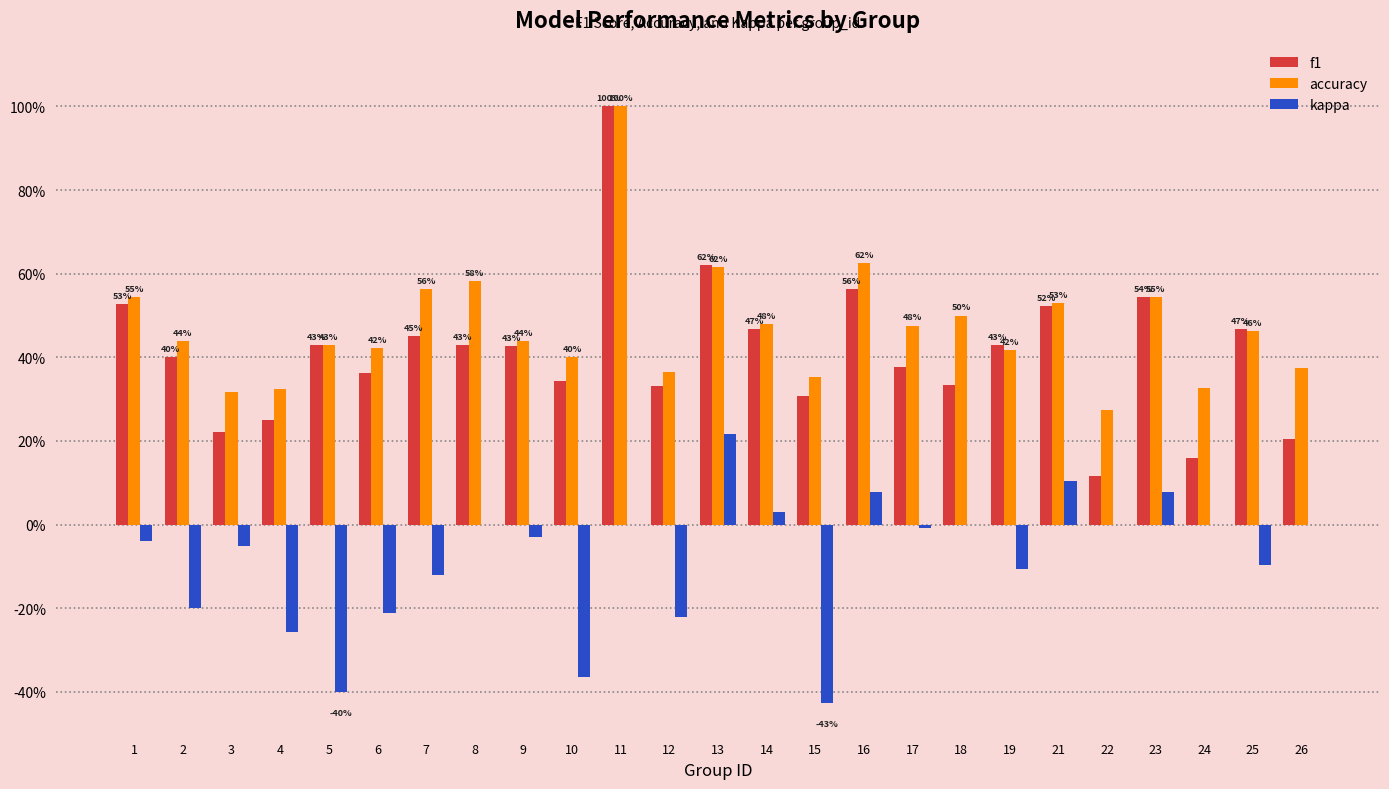

Where is kappa nearest to the value 0?

8